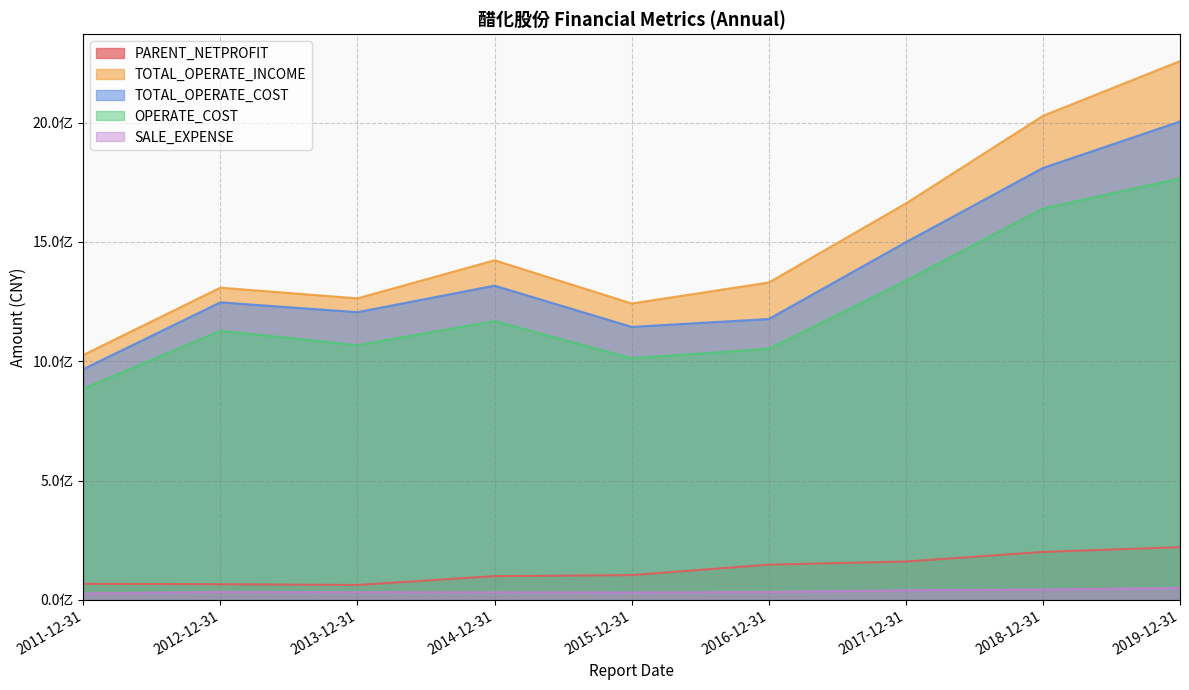

What position from the right is 2013-12-31?

7